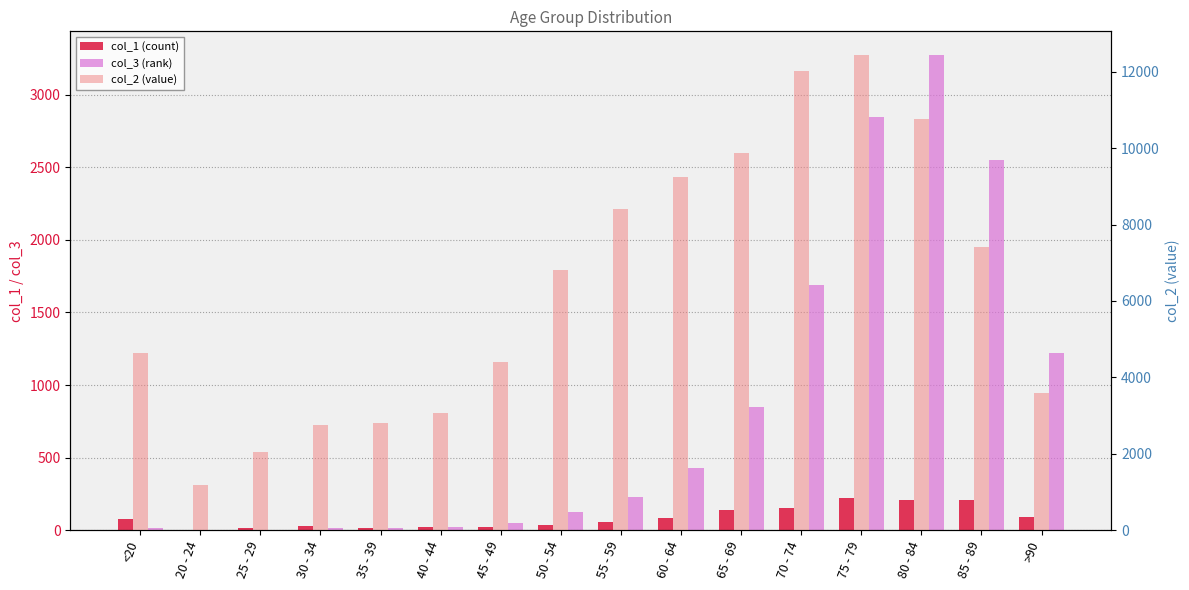

Between 30 - 34 and 60 - 64, which series saw the biggest shift?

col_2 (value)